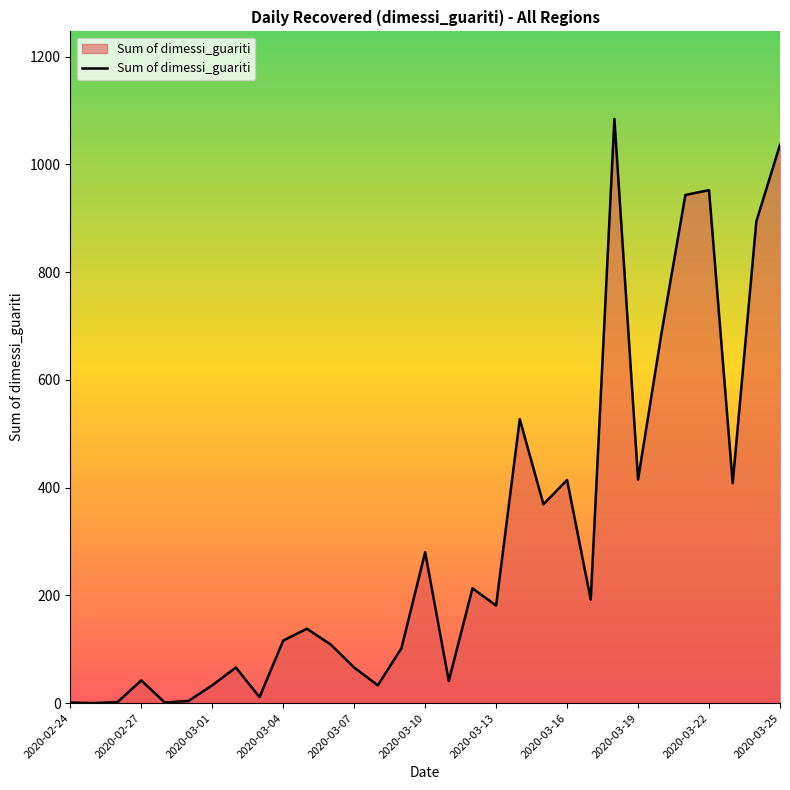

Does the chart display data point markers on the line(s)?

No